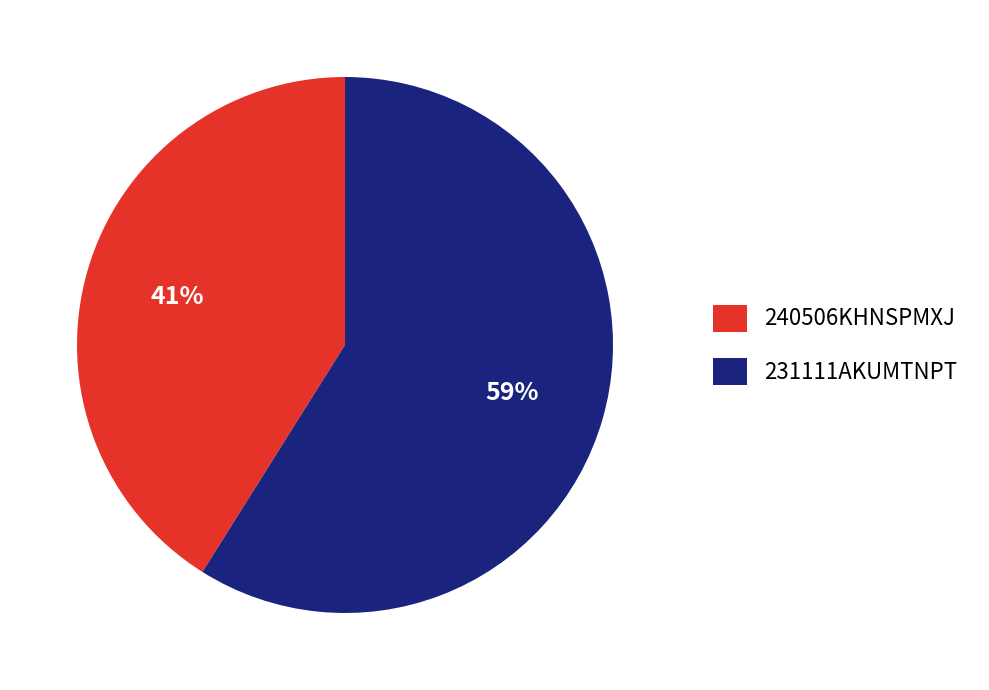

True or false: 240506KHNSPMXJ accounts for 47% of the total.

False